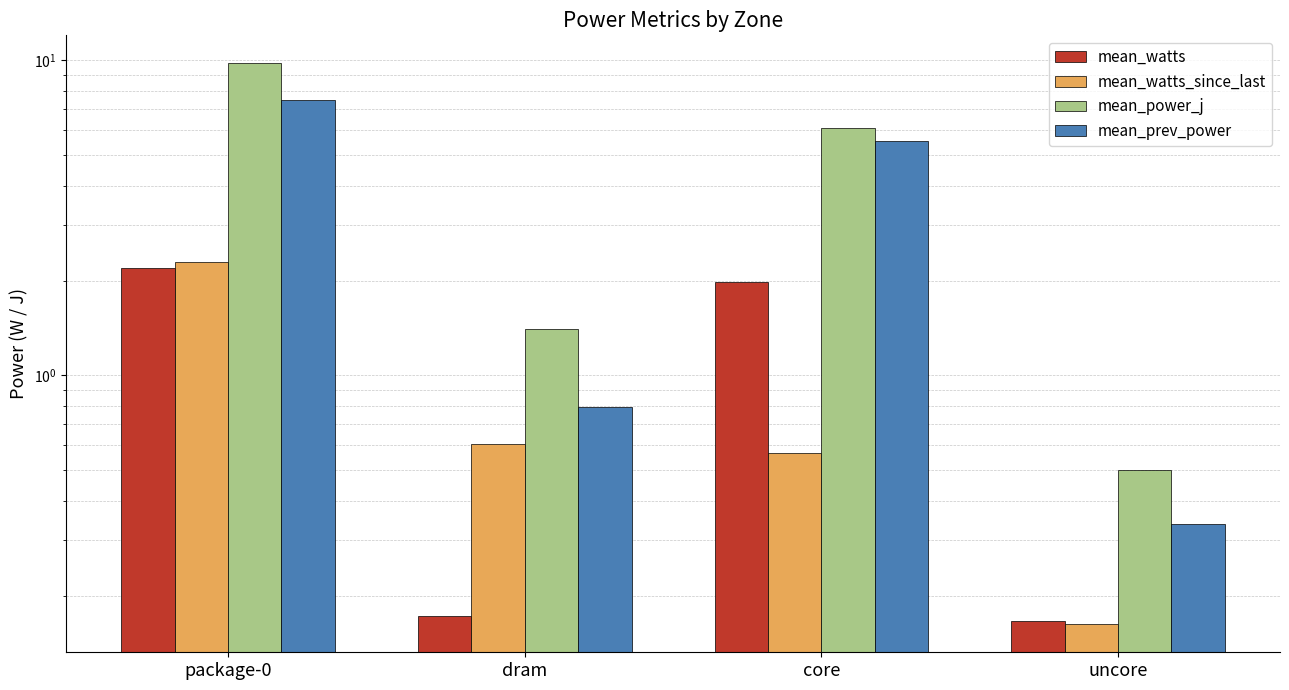

Which category has the lowest value in the mean_watts_since_last series?

uncore